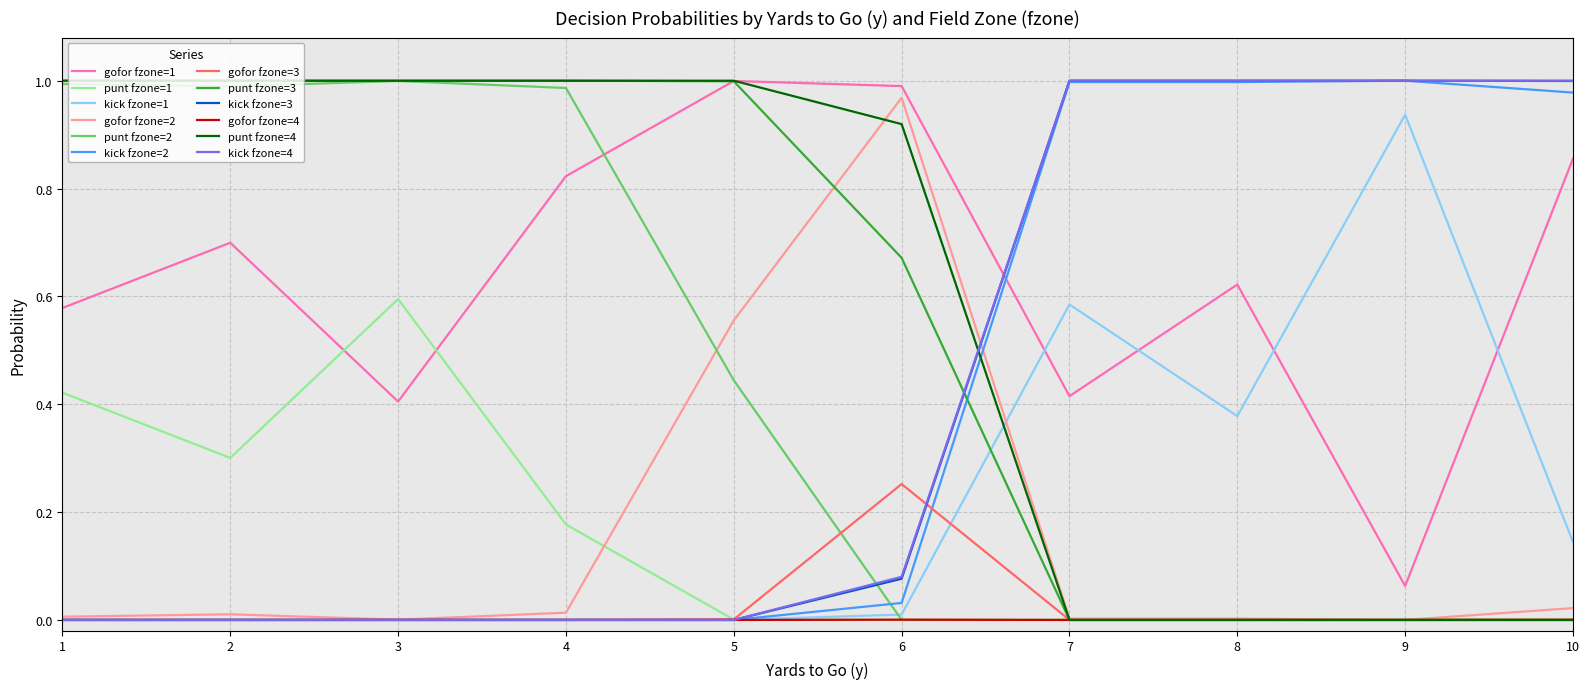

The punt fzone=1 series shows 0.4 at 1. True or false?

True